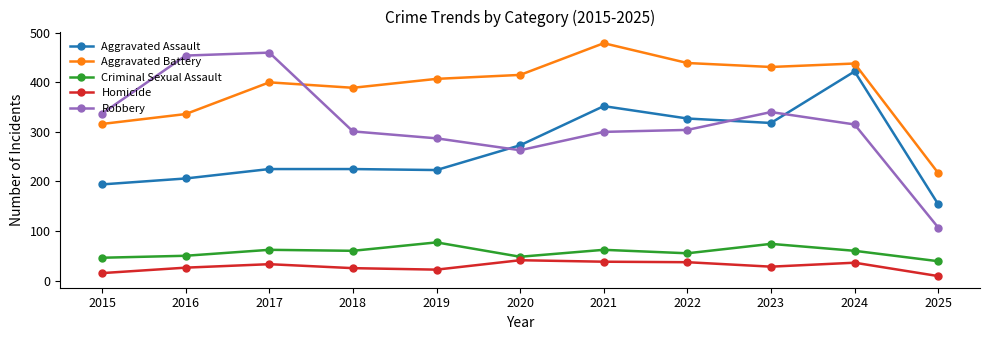

The Aggravated Assault series shows 226 at 2025. True or false?

False